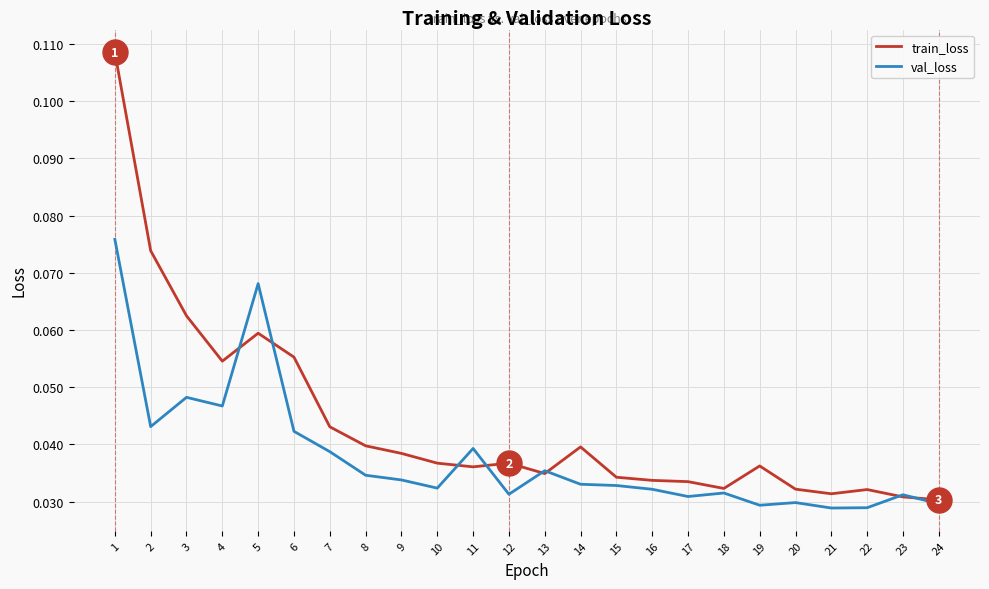

Is the value of train_loss at 2 greater than the value of val_loss at 14?

Yes